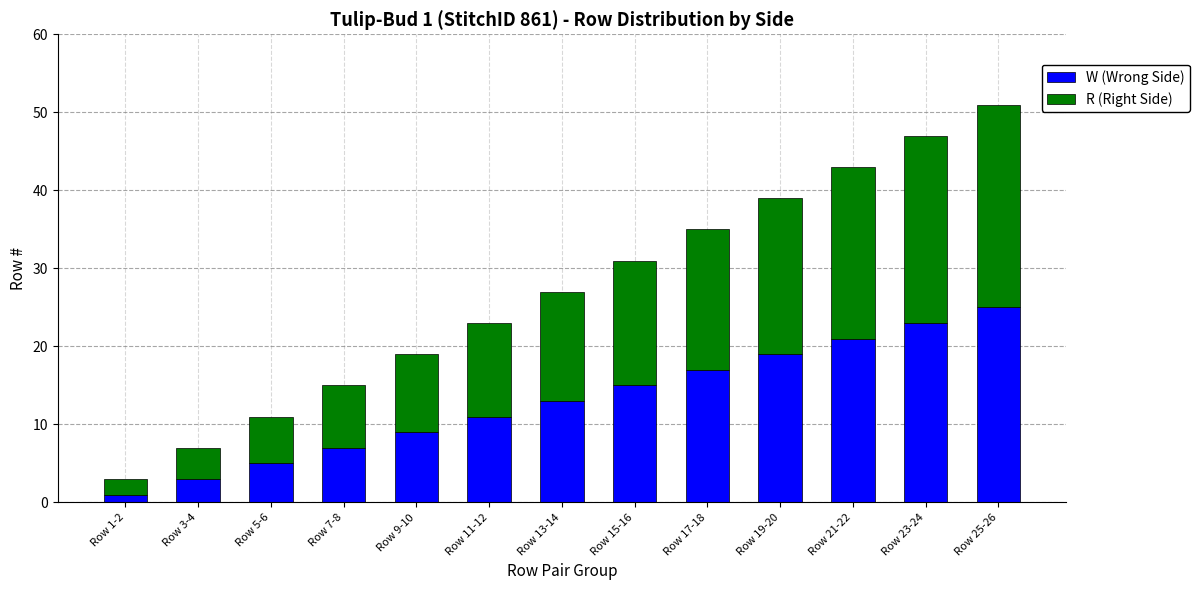

Is it true that W (Wrong Side) equals 13 at Row 21-22?

False